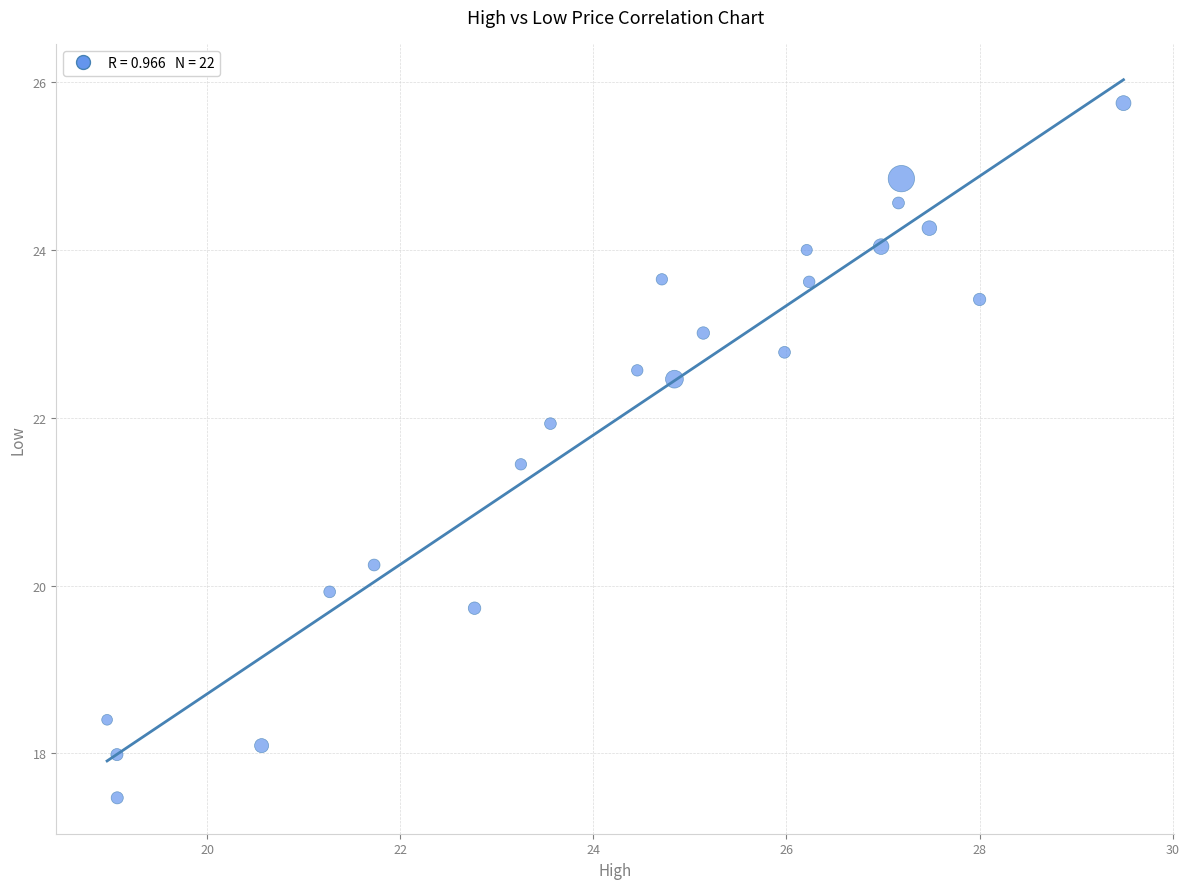

What is the range of Y values (max minus min)?

8.3